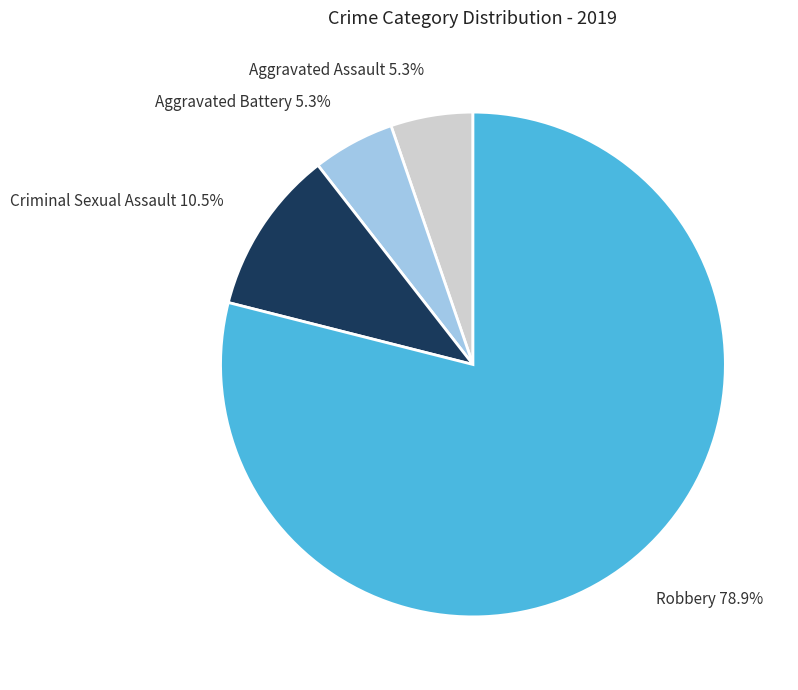

Is Robbery the majority of the pie?

Yes